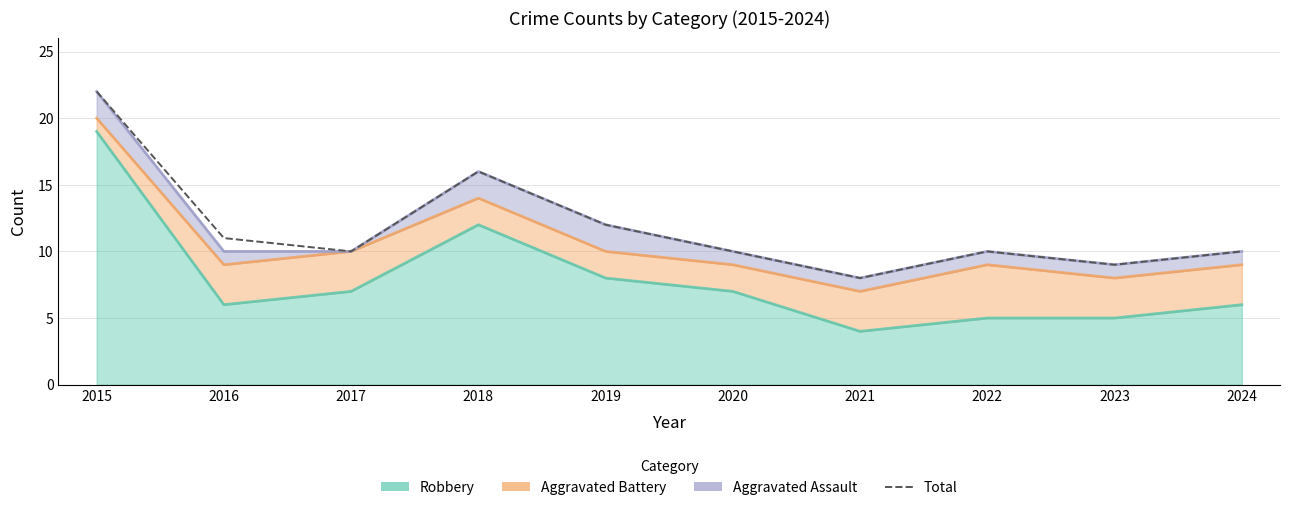

Read the value at 2023.

9